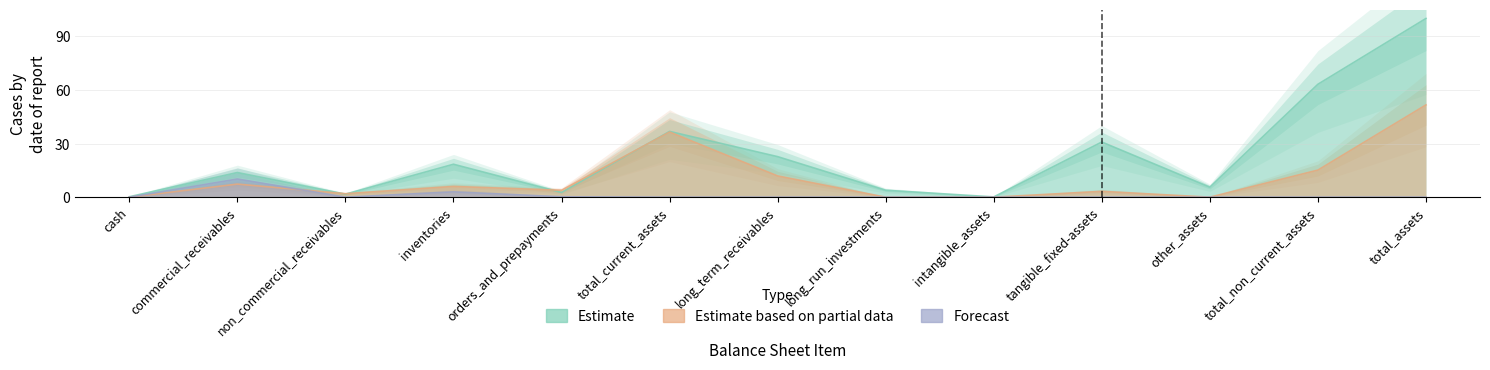

What is the label of the 5th point from the right?

intangible_assets